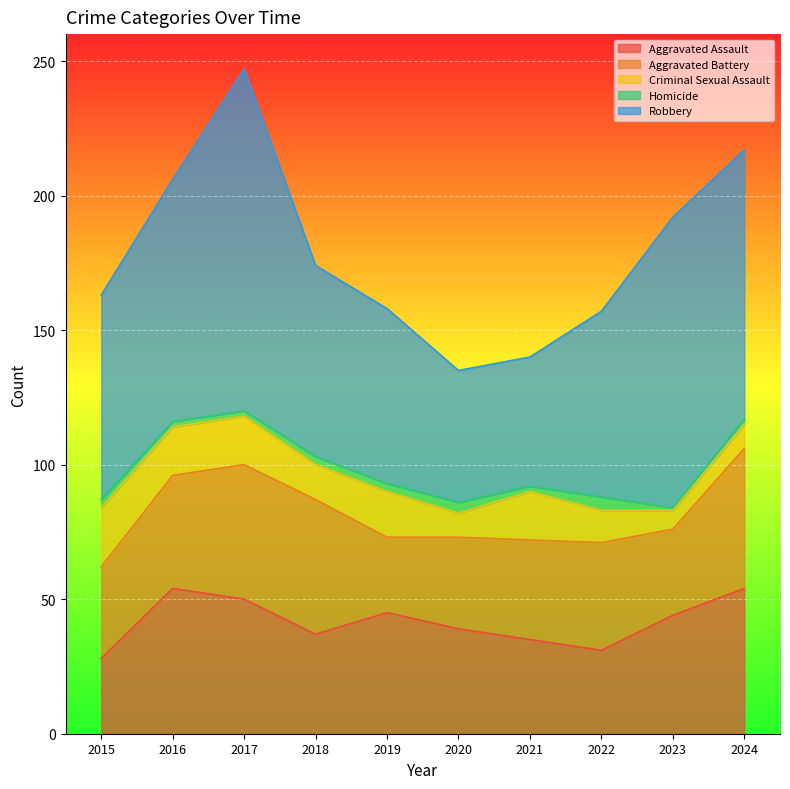

True or false: Robbery and Criminal Sexual Assault cross at least once.

False